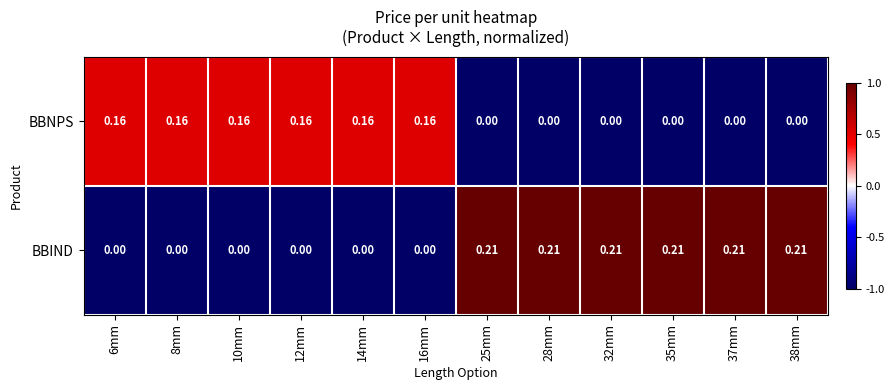

Rank the series by their average value, from highest to lowest.

BBIND, BBNPS